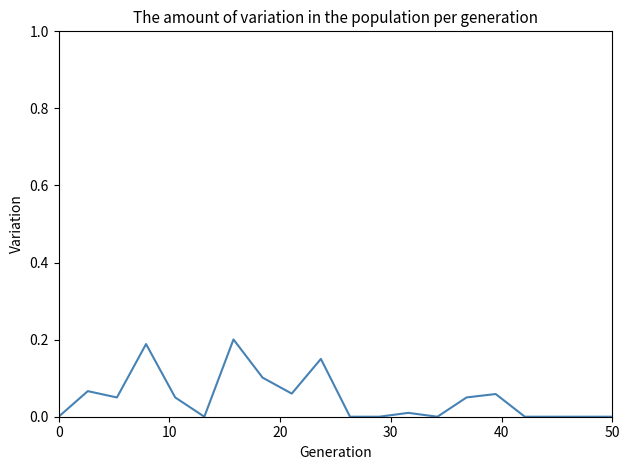

True or false: the data shows 0.0 at 0.

True